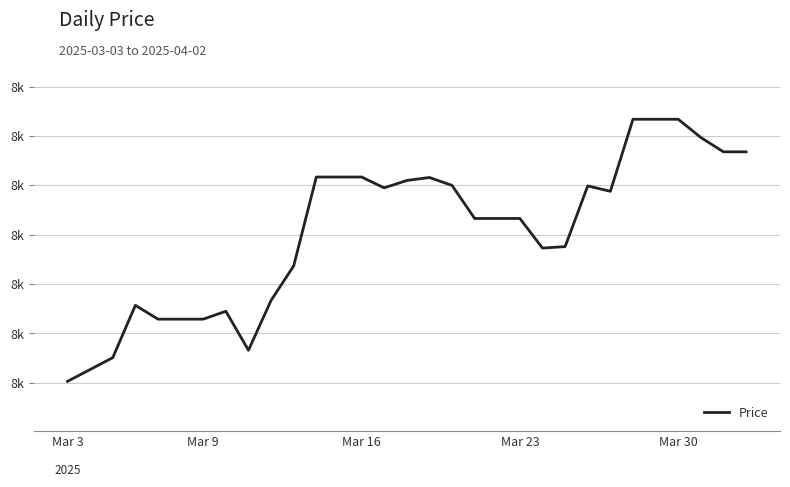

At which label does the data first exceed 8133?

11